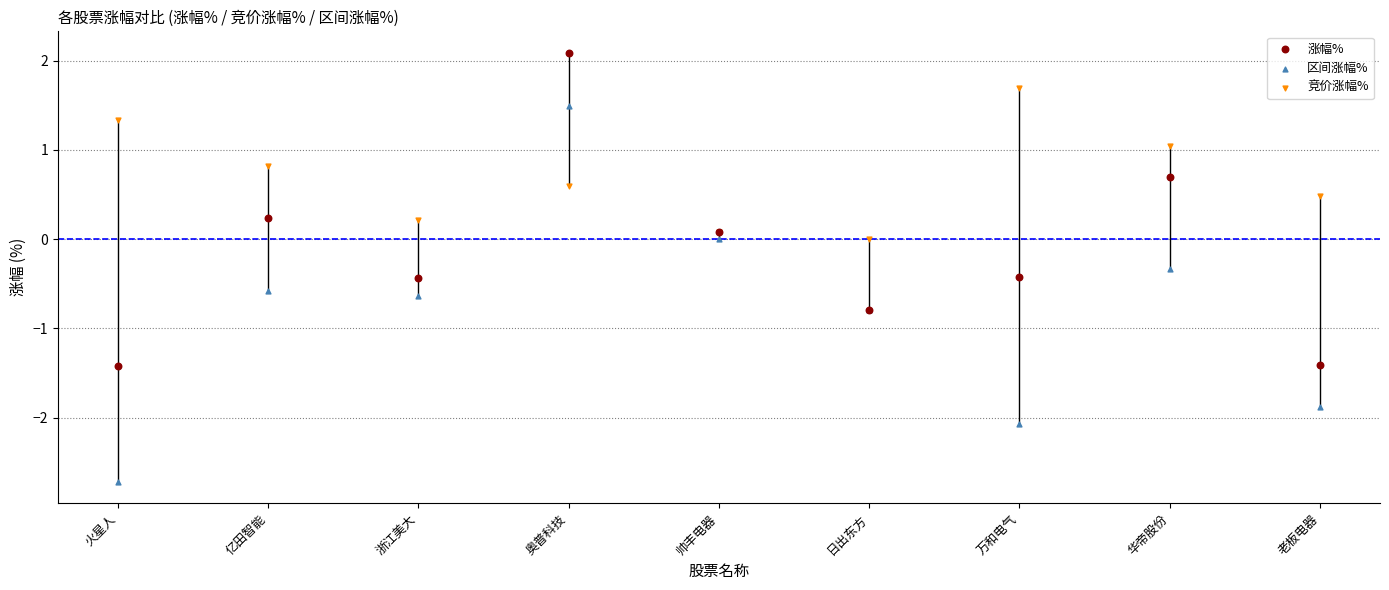

Which series contains the highest Y value?

涨幅%